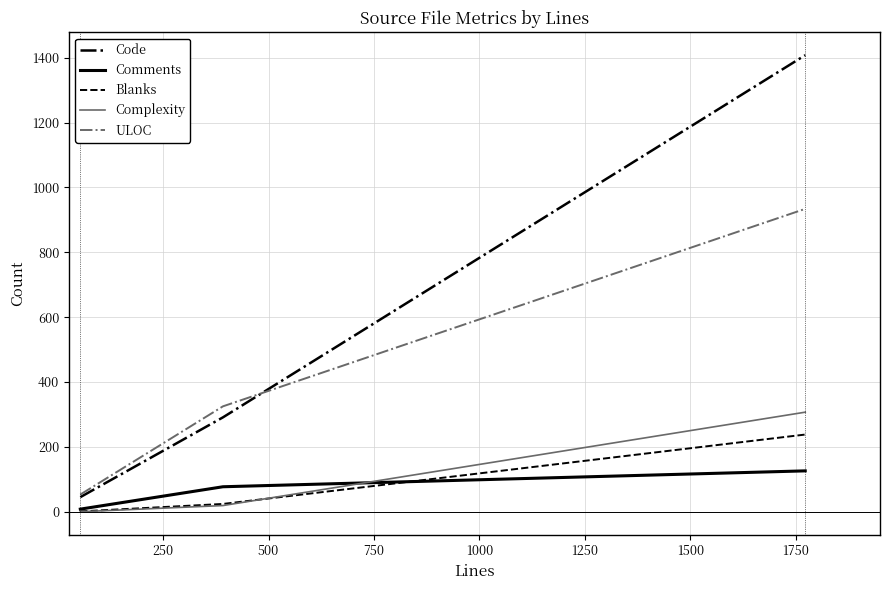

Rank the series by their maximum value, from lowest to highest.

Comments, Blanks, Complexity, ULOC, Code